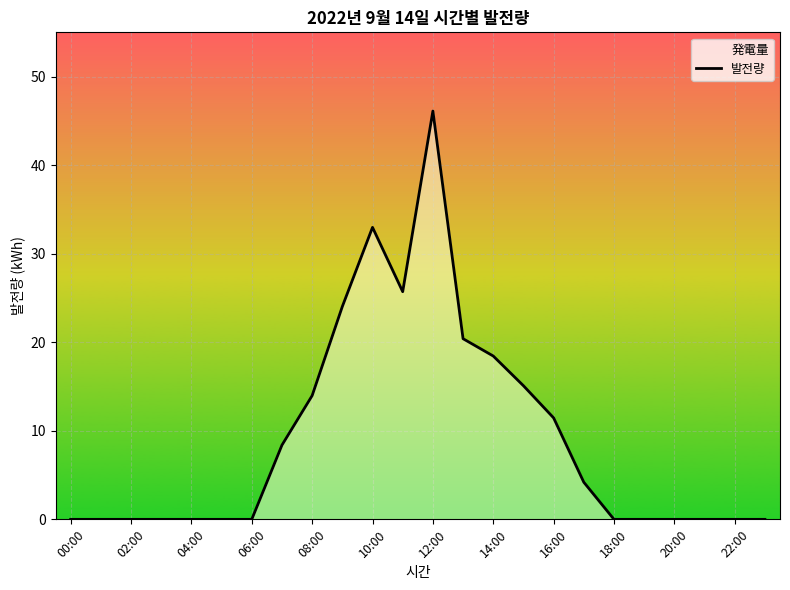

What is the ratio of the value at 08:00 to the value at 14:00?

0.8